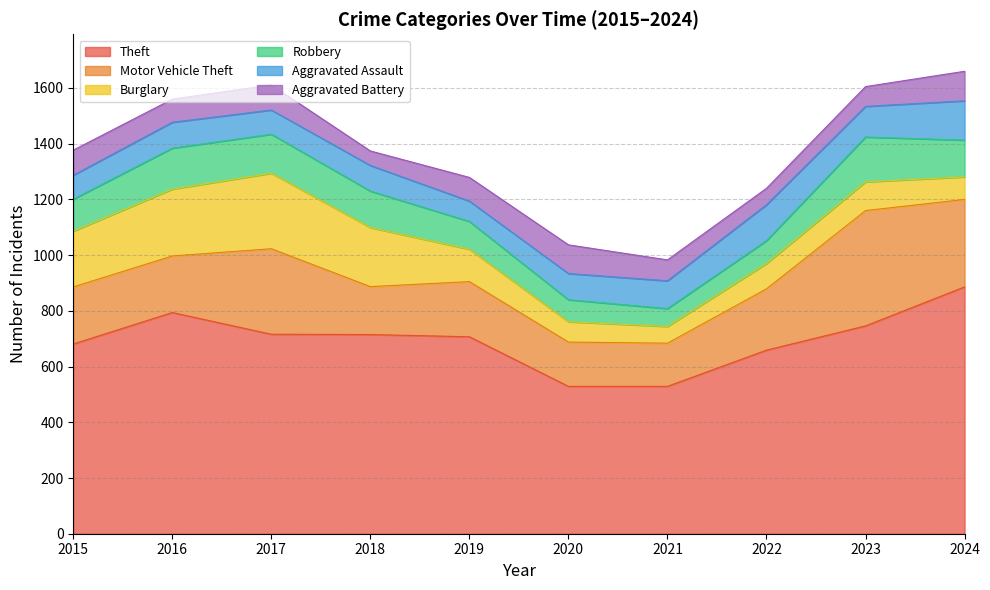

Which series changed the most between 2016 and 2024?

Burglary